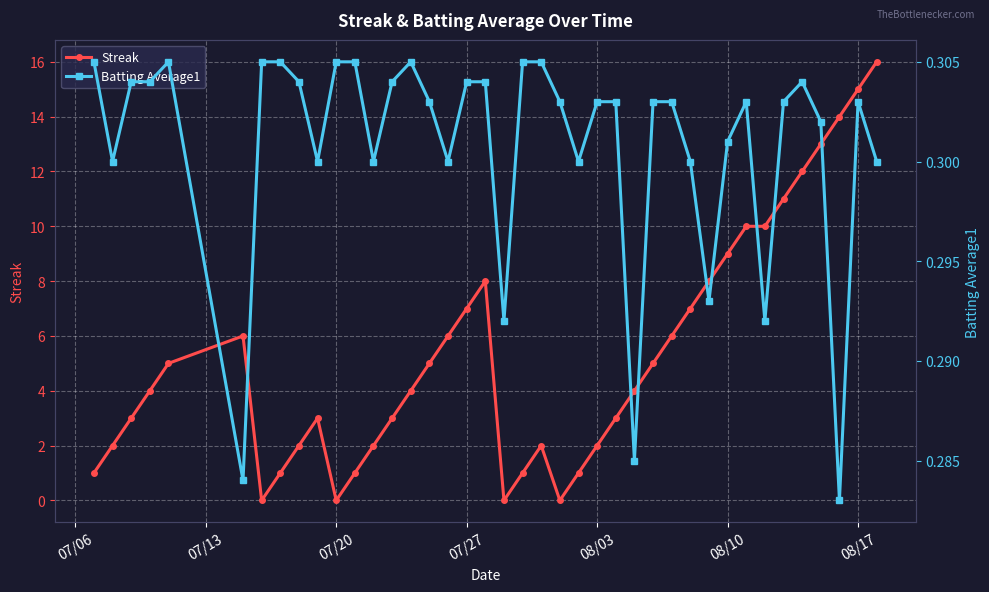

What is the value of the Batting Average1 point at the 33rd from the left?

0.3